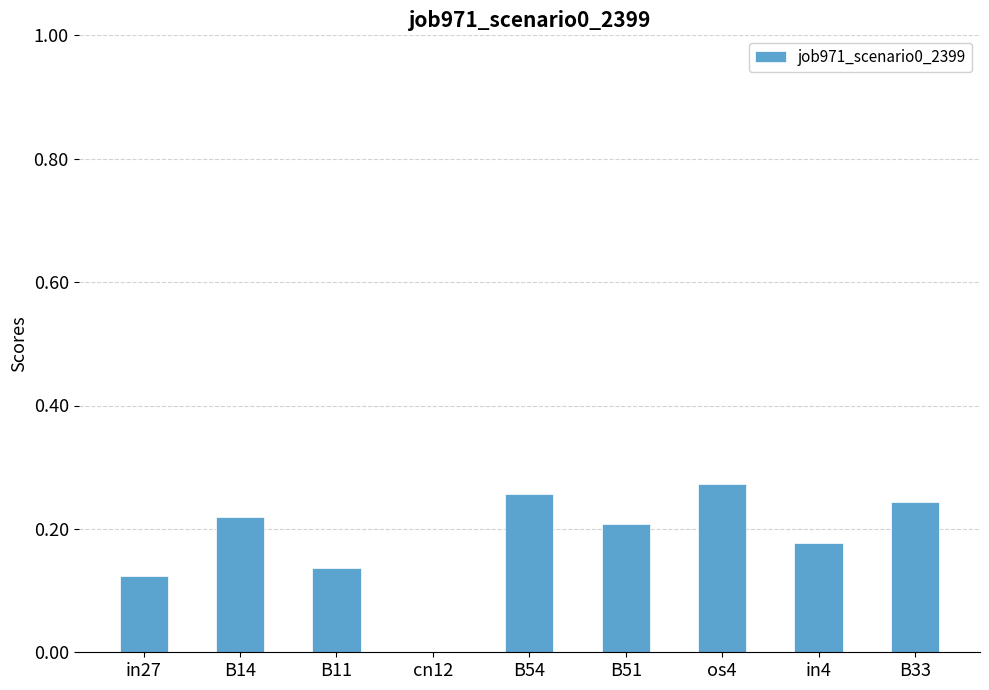

True or false: the data shows 0.2 at in4.

True